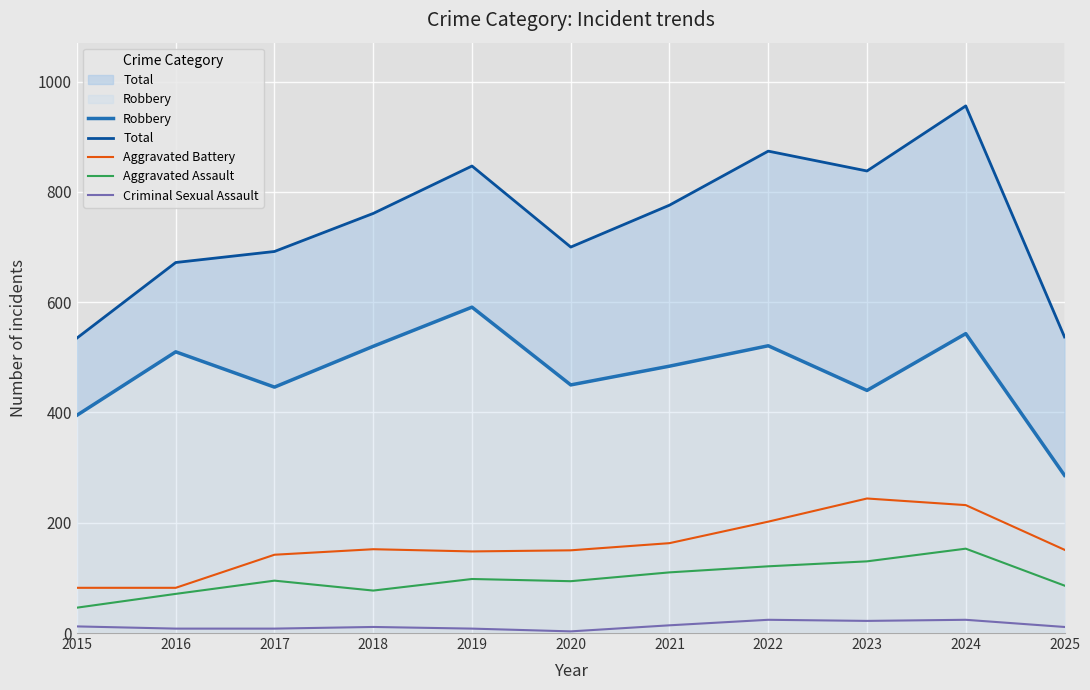

What is the sum of all Aggravated Assault values?

1081